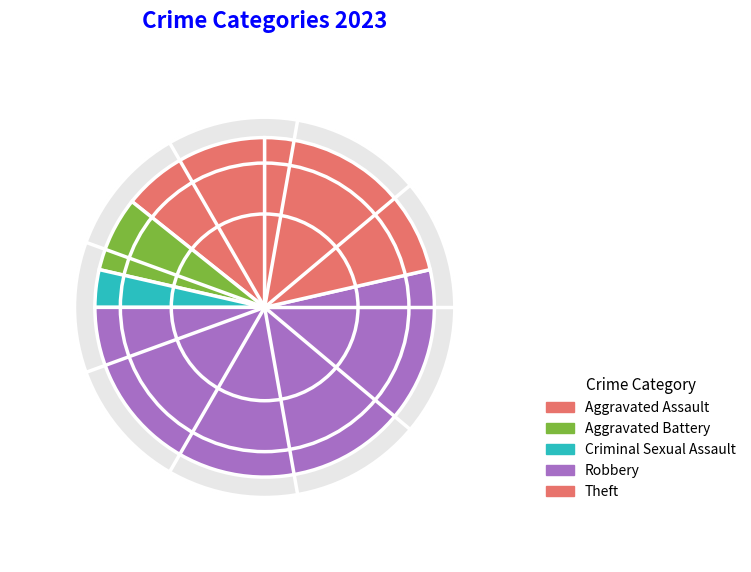

Between Theft and Aggravated Battery, which is larger?

Theft